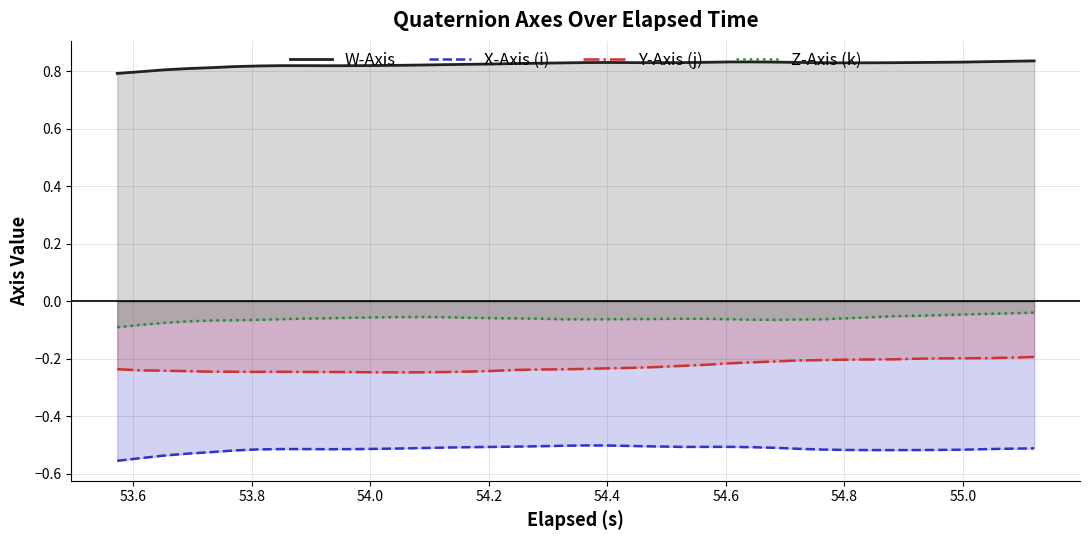

Reading right to left, what are all the values shown in this chart?

W-Axis: 0.8	0.8	0.8	0.8	0.8	0.8	0.8	0.8	0.8	0.8	0.8	0.8	0.8	0.8	0.8	0.8	0.8	0.8	0.8	0.8	0.8	0.8	0.8	0.8	0.8	0.8	0.8	0.8	0.8	0.8	0.8	0.8	0.8	0.8	0.8	0.8	0.8	0.8	0.8	0.8
X-Axis (i): -0.5	-0.5	-0.5	-0.5	-0.5	-0.5	-0.5	-0.5	-0.5	-0.5	-0.5	-0.5	-0.5	-0.5	-0.5	-0.5	-0.5	-0.5	-0.5	-0.5	-0.5	-0.5	-0.5	-0.5	-0.5	-0.5	-0.5	-0.5	-0.5	-0.5	-0.5	-0.5	-0.5	-0.5	-0.5	-0.5	-0.5	-0.5	-0.5	-0.6
Y-Axis (j): -0.2	-0.2	-0.2	-0.2	-0.2	-0.2	-0.2	-0.2	-0.2	-0.2	-0.2	-0.2	-0.2	-0.2	-0.2	-0.2	-0.2	-0.2	-0.2	-0.2	-0.2	-0.2	-0.2	-0.2	-0.2	-0.2	-0.2	-0.2	-0.2	-0.2	-0.2	-0.2	-0.2	-0.2	-0.2	-0.2	-0.2	-0.2	-0.2	-0.2
Z-Axis (k): -0.0	-0.0	-0.0	-0.0	-0.0	-0.1	-0.1	-0.1	-0.1	-0.1	-0.1	-0.1	-0.1	-0.1	-0.1	-0.1	-0.1	-0.1	-0.1	-0.1	-0.1	-0.1	-0.1	-0.1	-0.1	-0.1	-0.1	-0.1	-0.1	-0.1	-0.1	-0.1	-0.1	-0.1	-0.1	-0.1	-0.1	-0.1	-0.1	-0.1